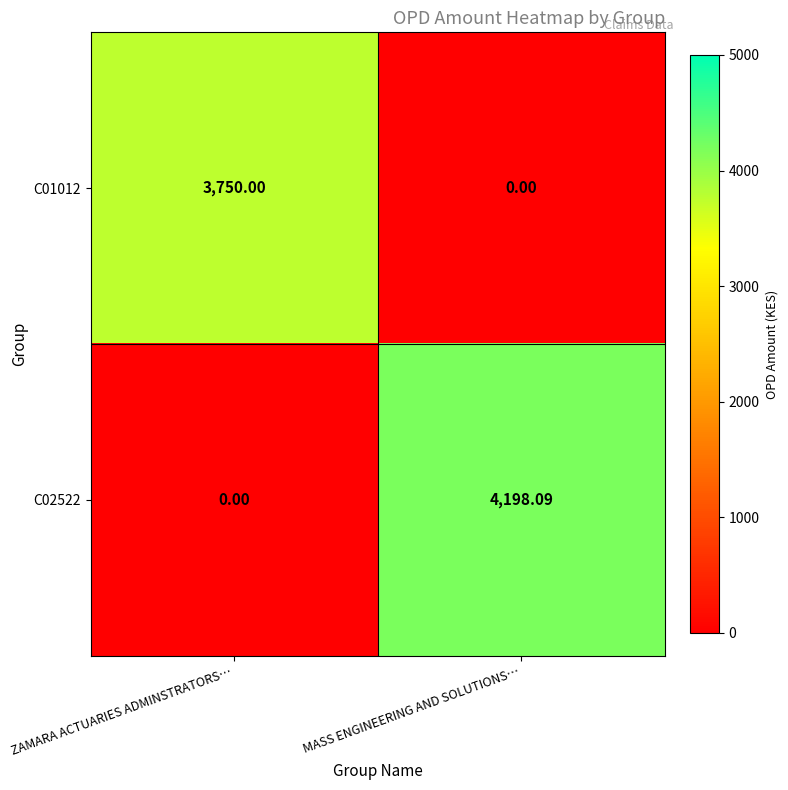

How many values in the C02522 series are below 4198?

1